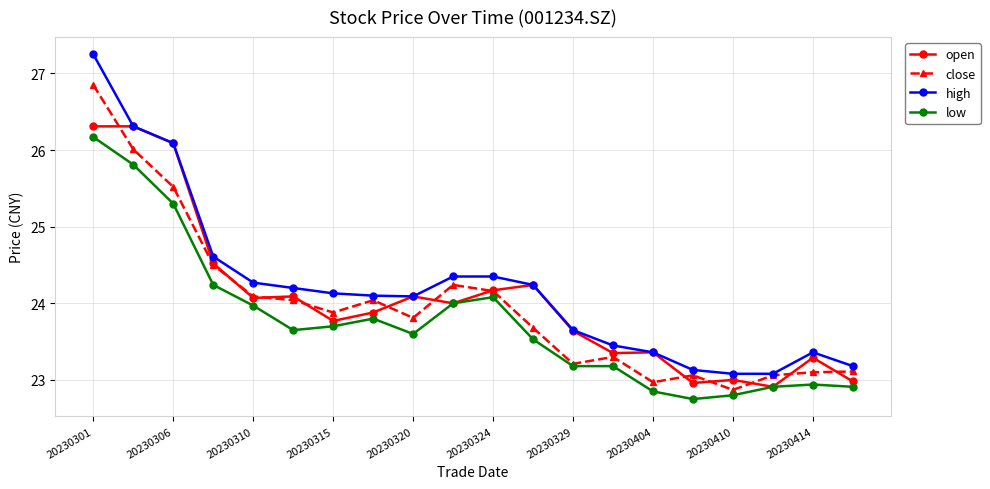

Which series has the largest range (max minus min)?

high